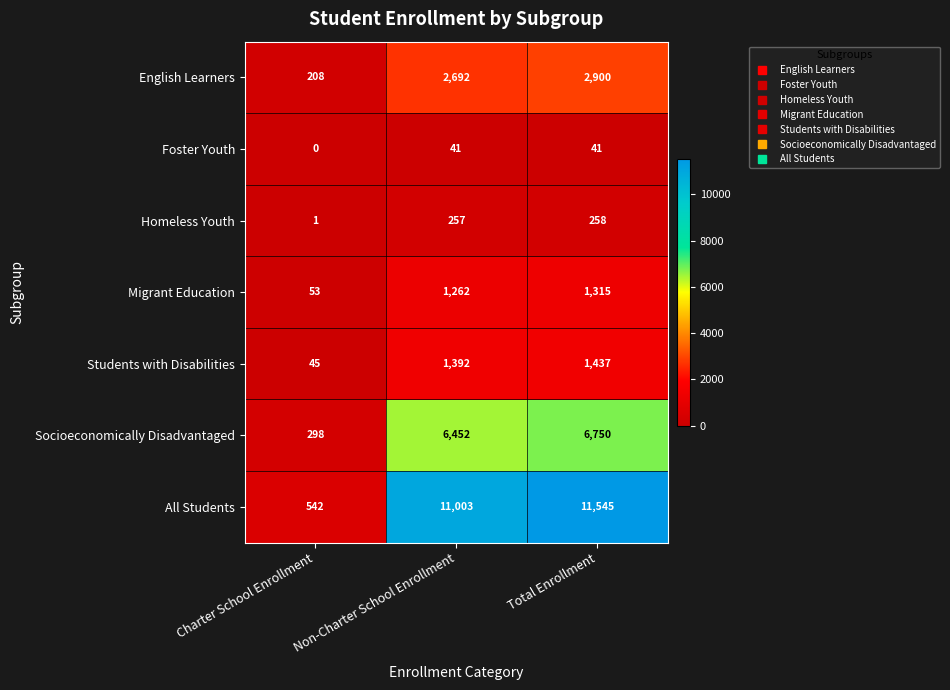

Which series changed the most between Non-Charter School Enrollment and Total Enrollment?

All Students